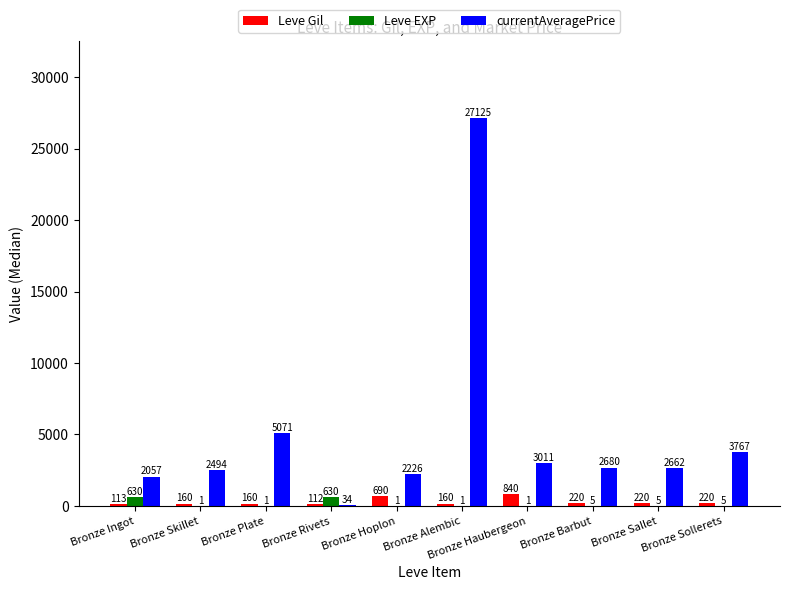

Which series changed the most between Bronze Ingot and Bronze Plate?

currentAveragePrice